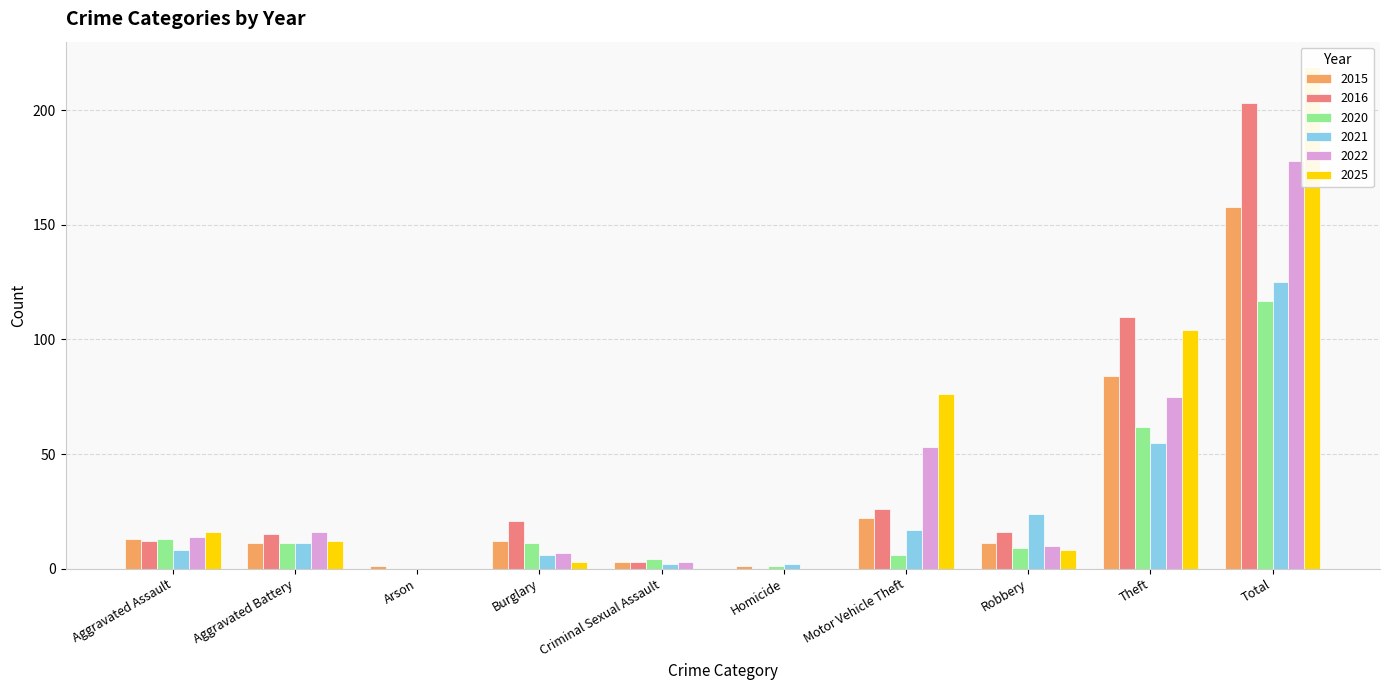

How many bars are there in total?

60